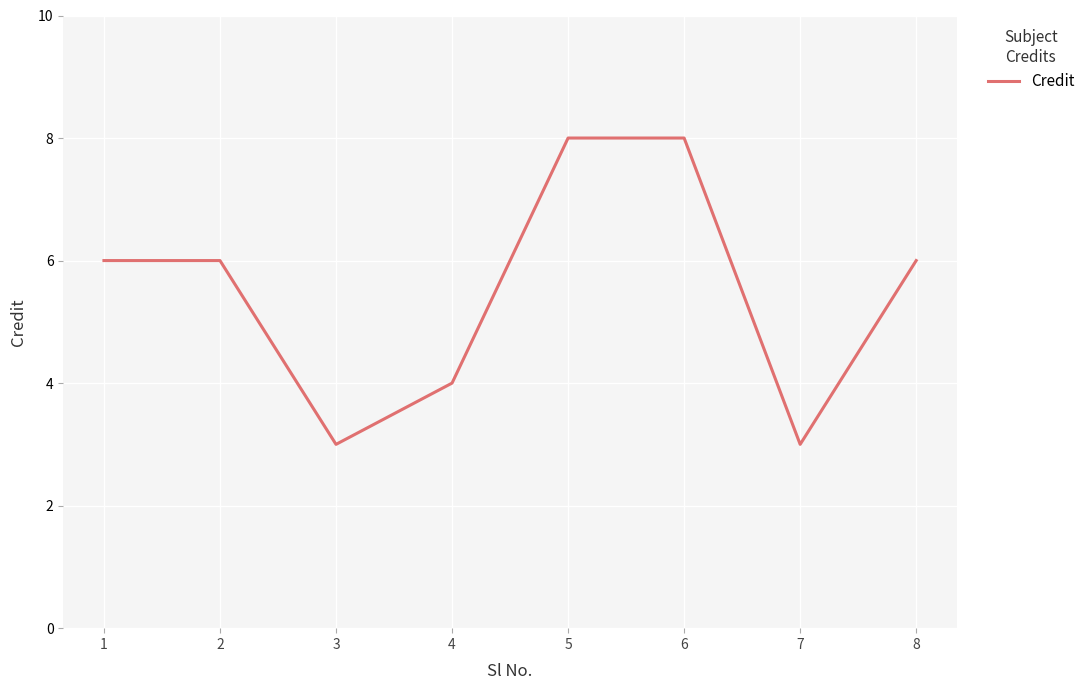

What is the change in value from 2 to 7?

-3